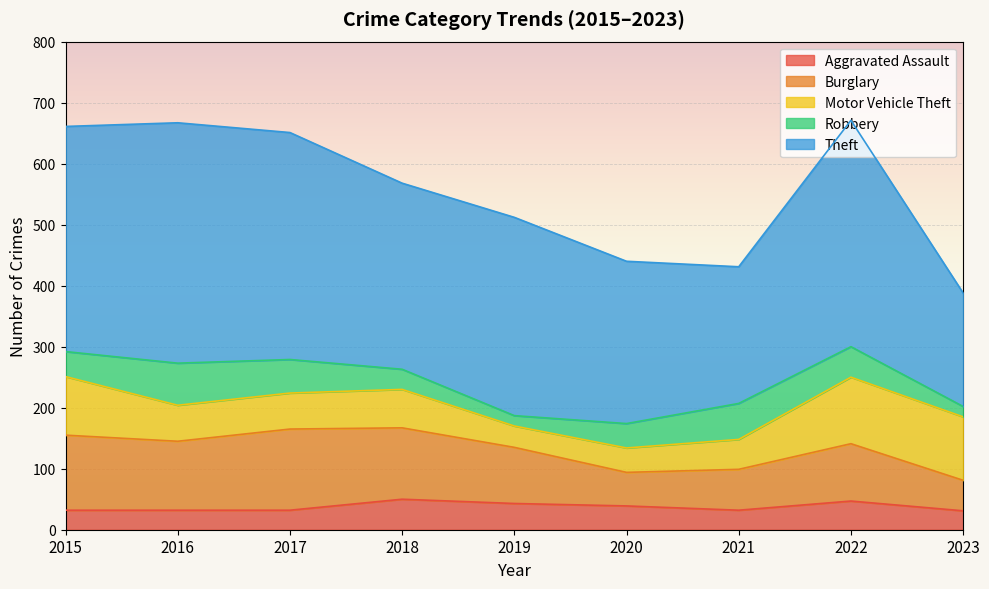

At 2018, list the series in order from largest to smallest.

Theft, Burglary, Motor Vehicle Theft, Aggravated Assault, Robbery